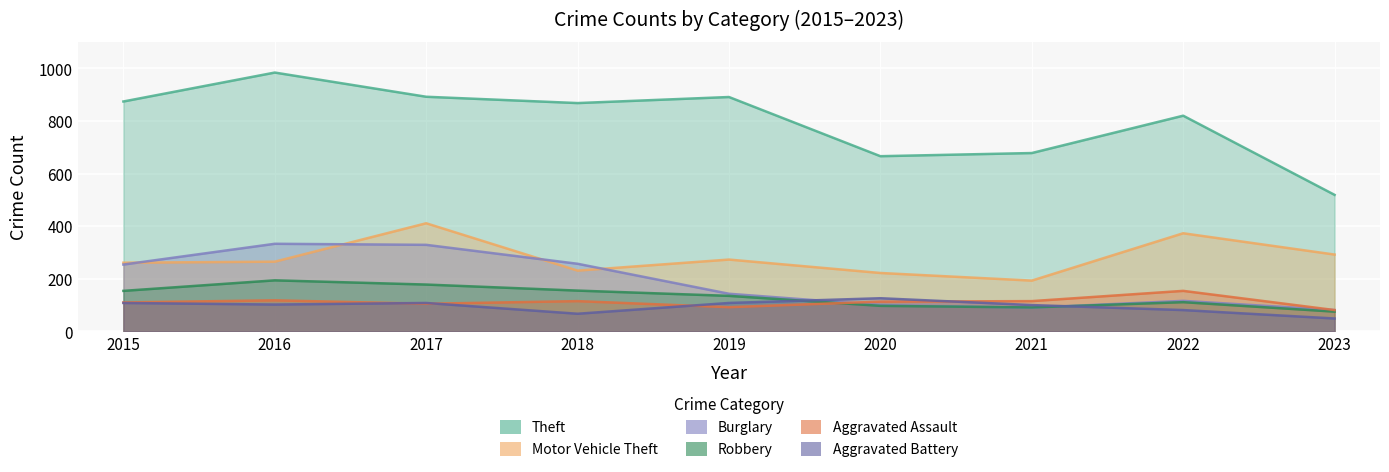

At how many categories does at least one series exceed 808?

6